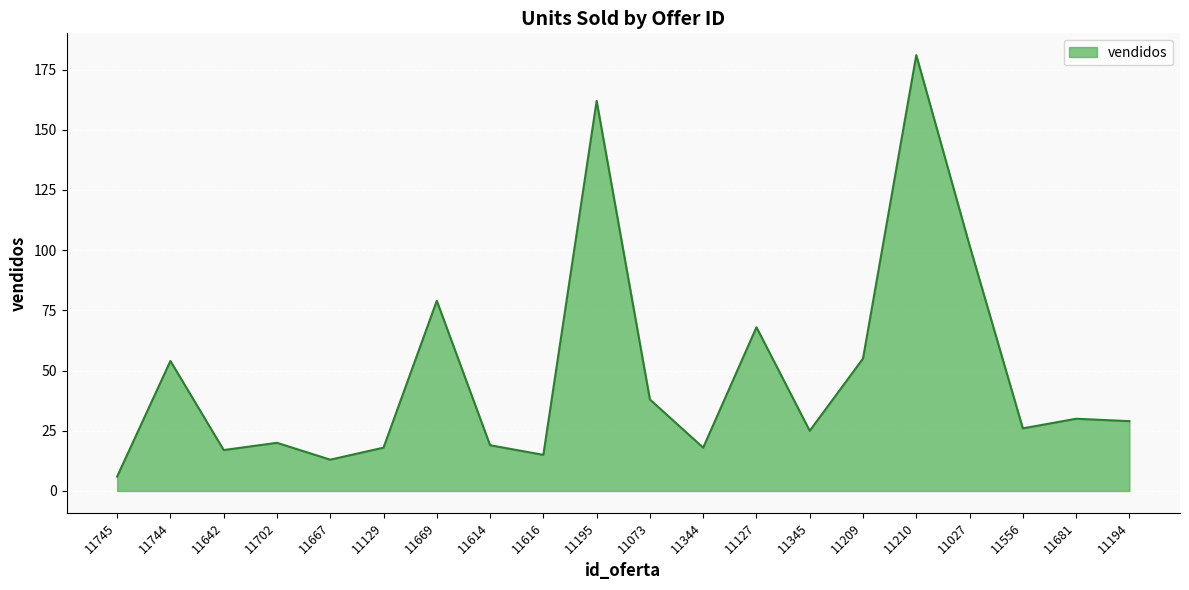

What is the difference between the values at 11129 and 11669?

61